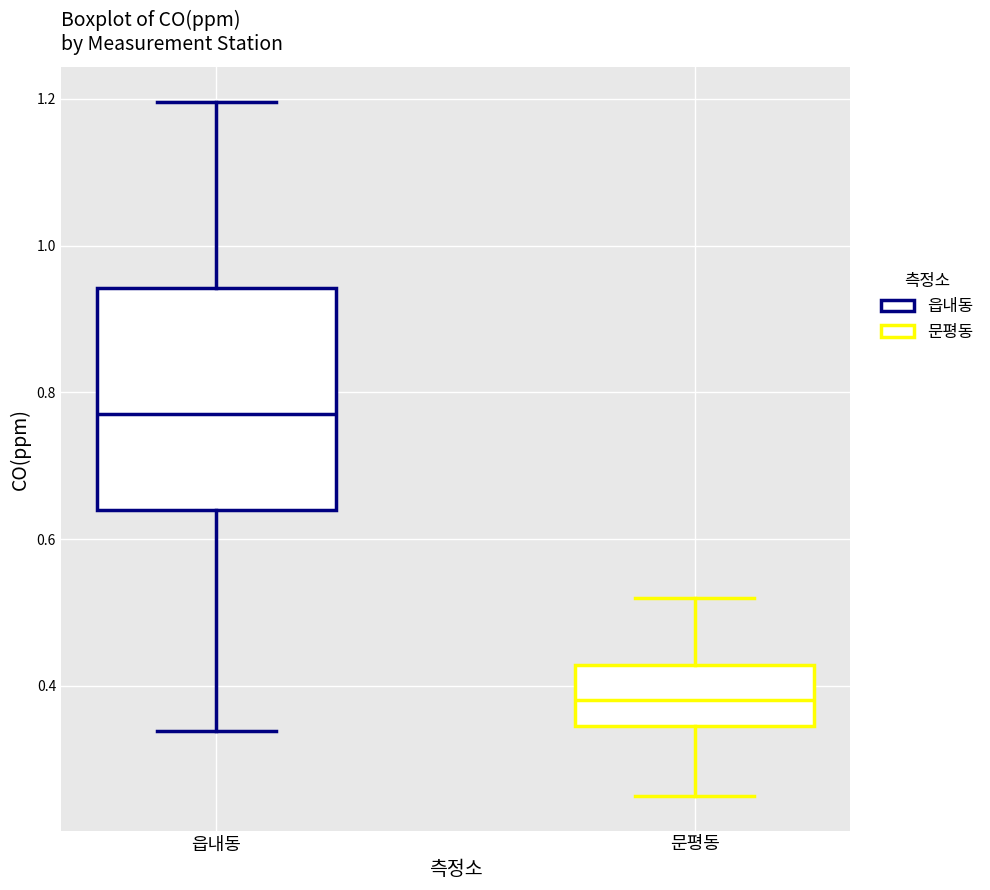

Where is the lower edge of the box for 문평동 on the y-axis? The values are not printed on the chart, so give them approximately, as read against the axis.

0.34